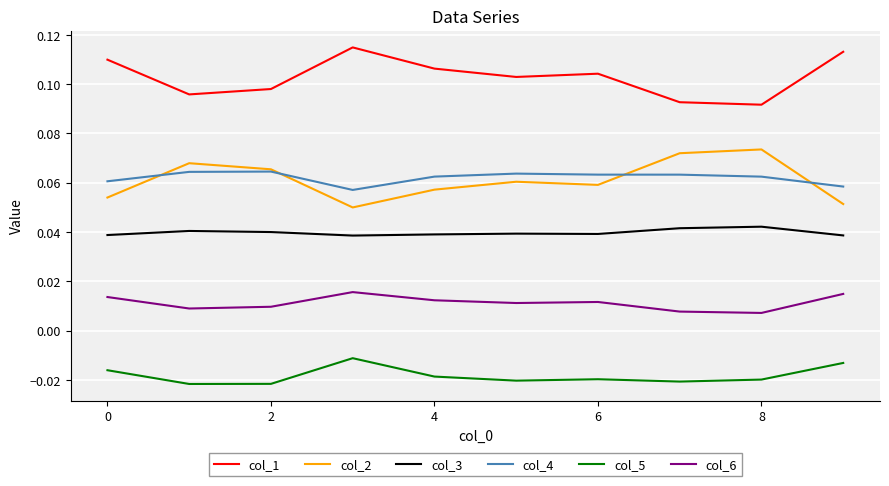

Which series has the largest total across all categories?

col_1